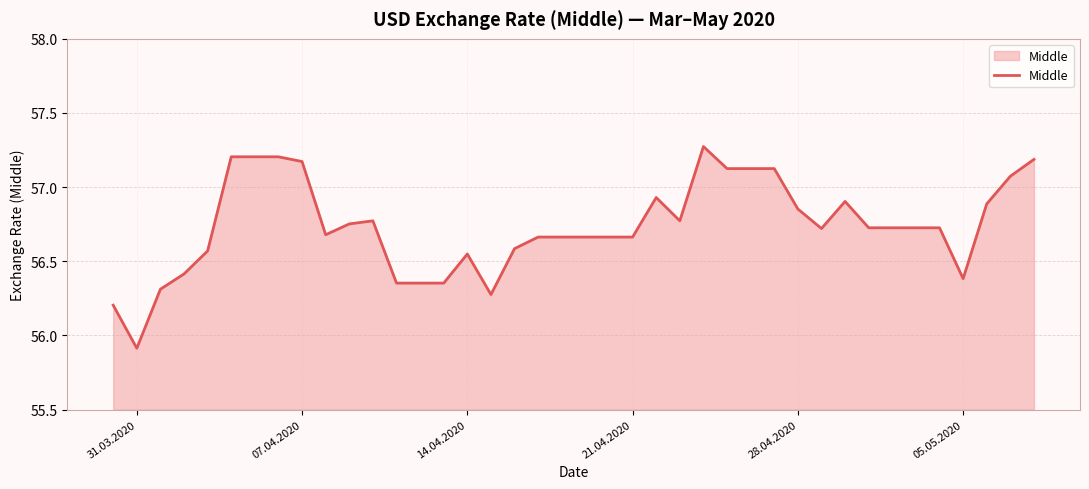

At which category does the chart reach its minimum across all series?

31.03.2020